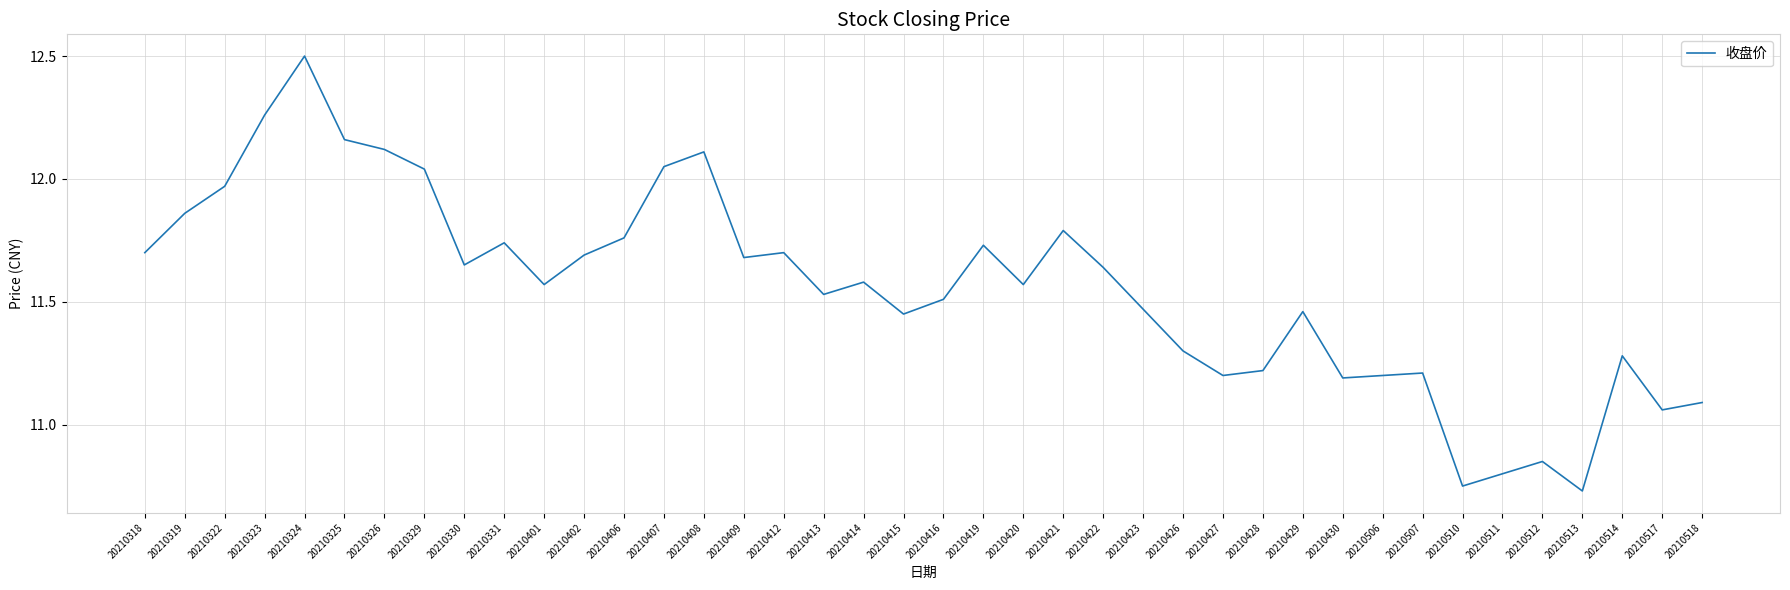

True or false: the data has more than 1 interior local peaks.

True